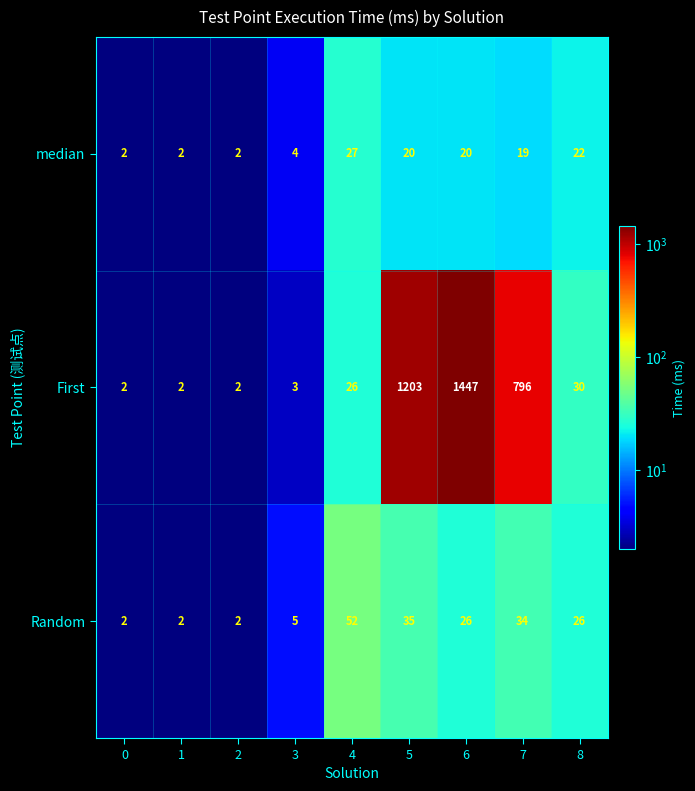

Is it true that median equals 41 at 4?

False